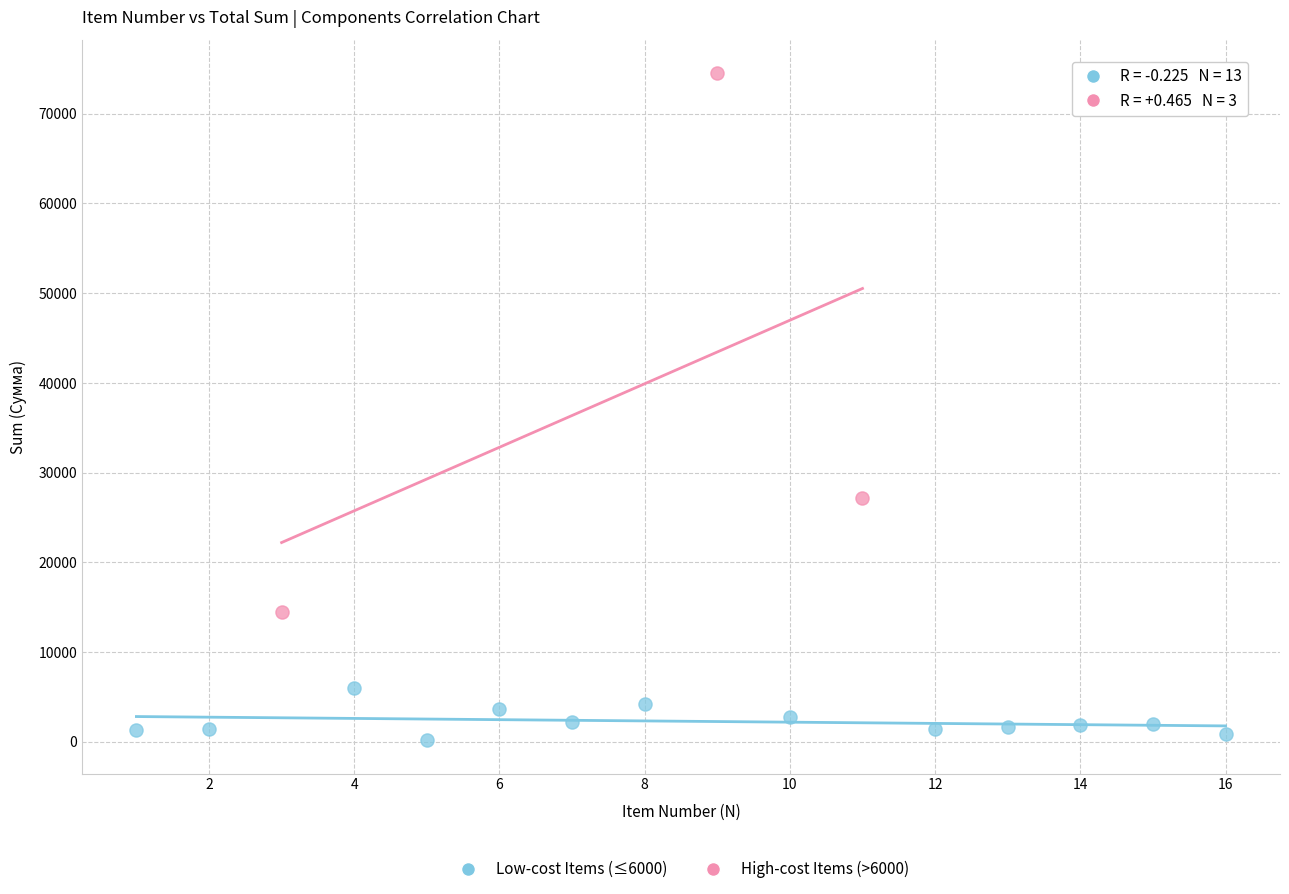

What are all the series names shown in the legend?

Low-cost Items (≤6000), High-cost Items (>6000)